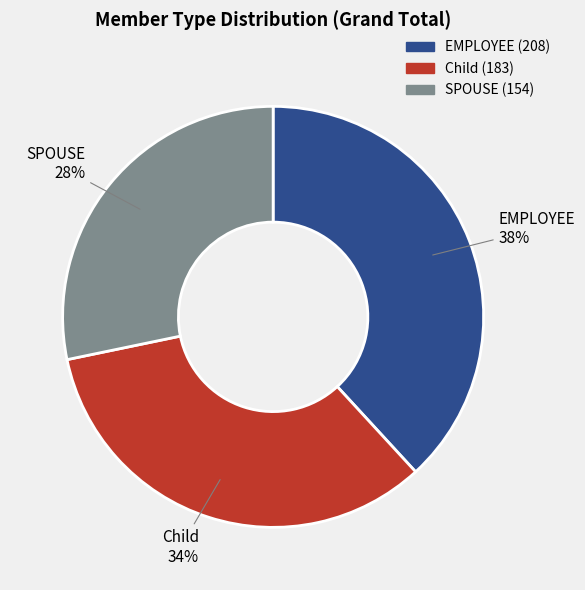

What is the smallest slice in the pie chart?

SPOUSE